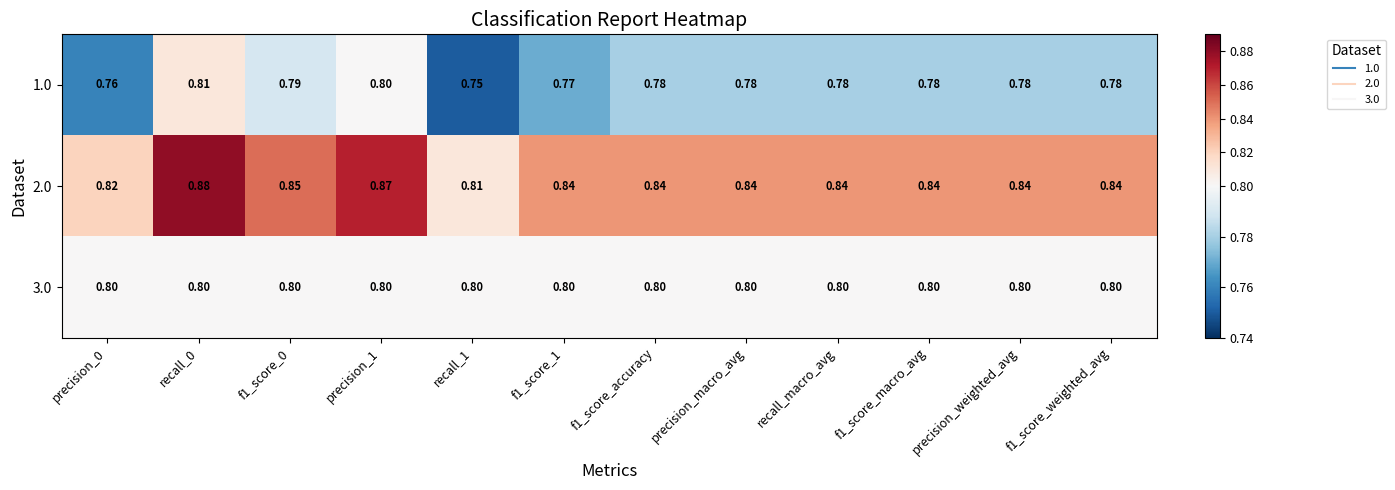

What is the minimum value shown in the chart?

0.8